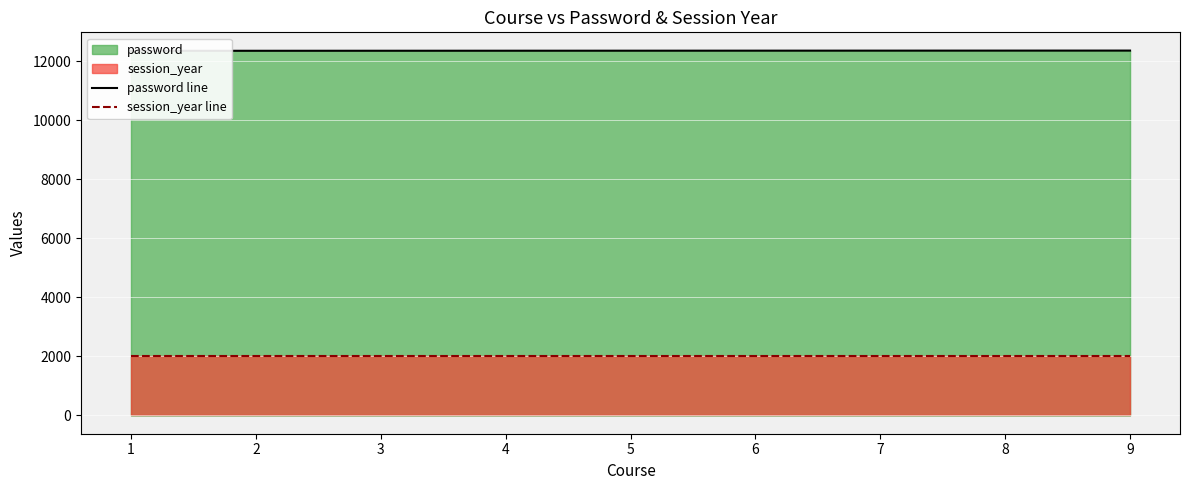

What is the minimum value shown in the chart?

2023